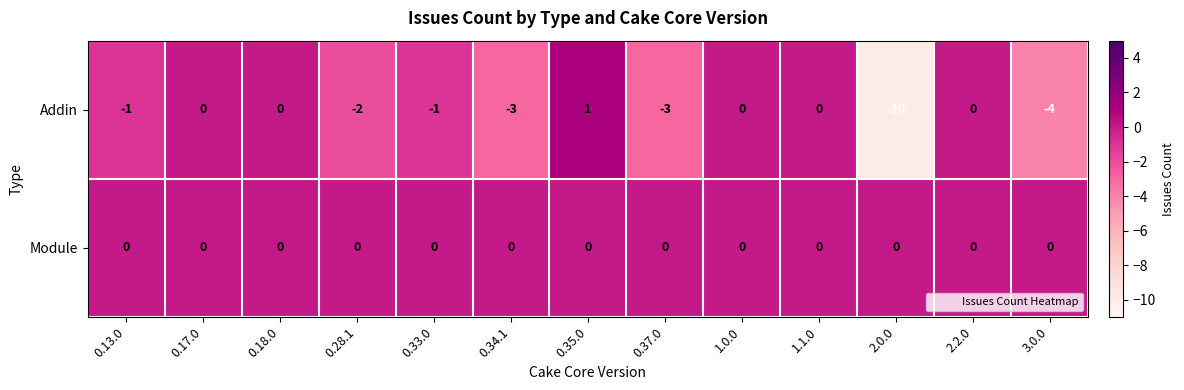

What is the difference between the second highest and minimum values in the Addin series?

10